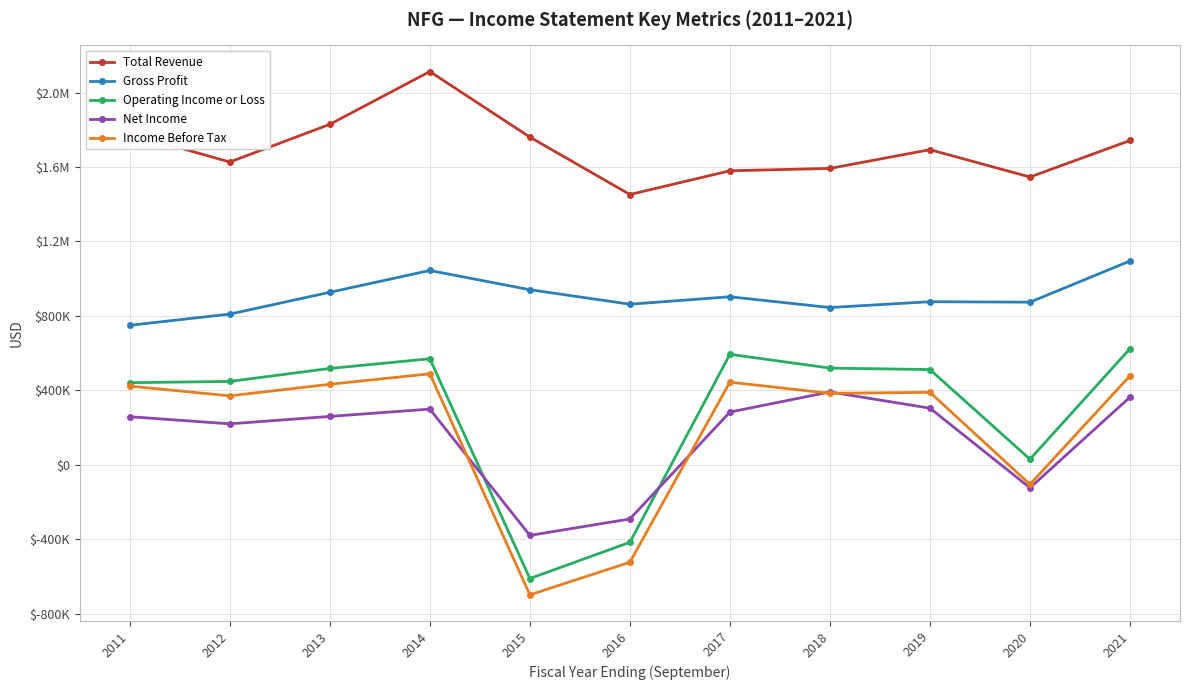

What is the approximate value of Net Income at 2016?

-291000